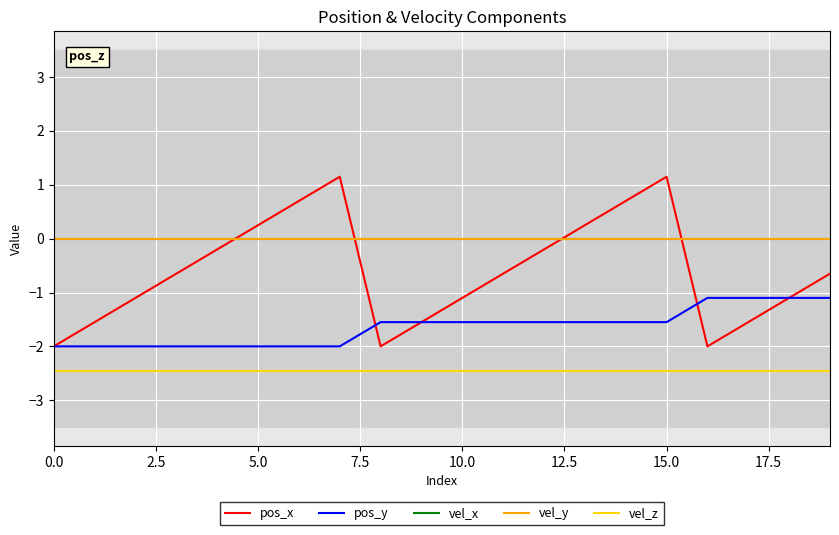

What is the label of the 13th point from the left?

12